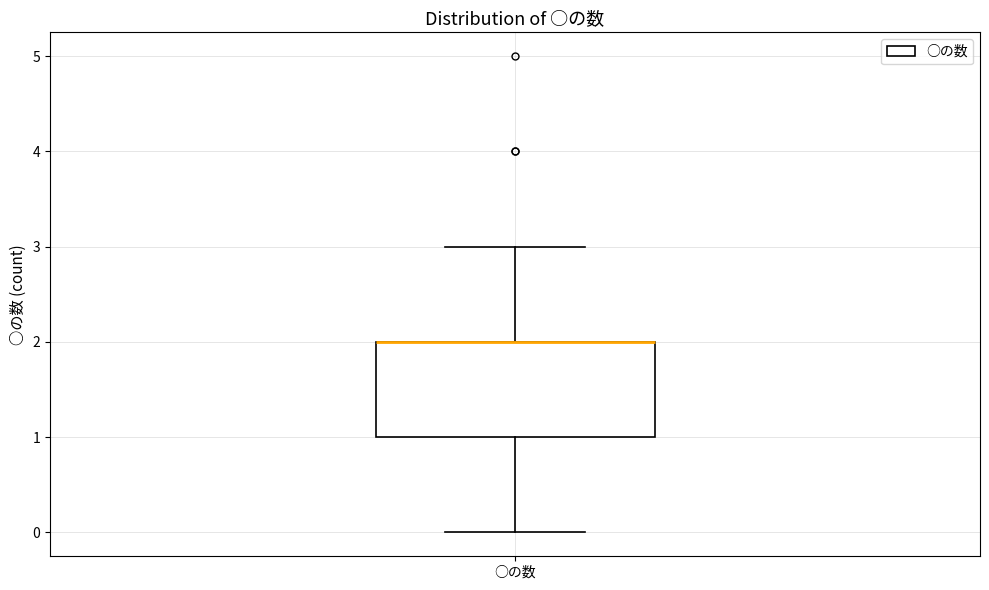

Transcribe this box plot: give where the median line is, the range the box spans, and where the two whiskers end, as read against the y-axis. The values are not printed on the chart, so give them approximately, as read against the axis.

median 2 (drawn on the box's upper edge), box 1 to 2, whiskers 0 to 3